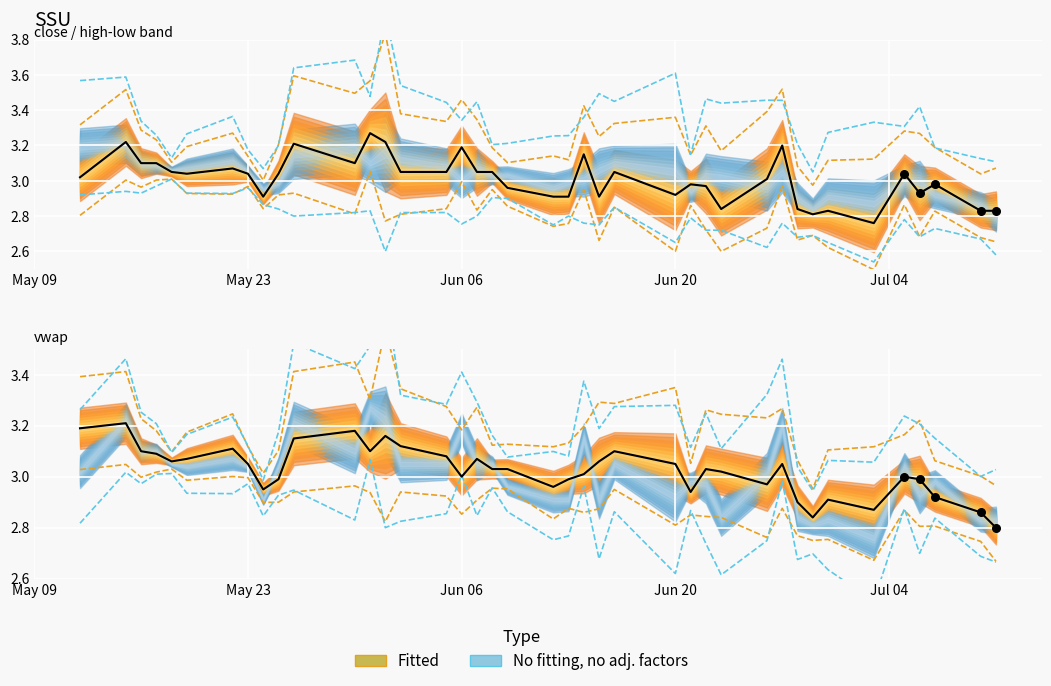

Is the value of vwap at May 09 greater than the value of close at 5?

Yes